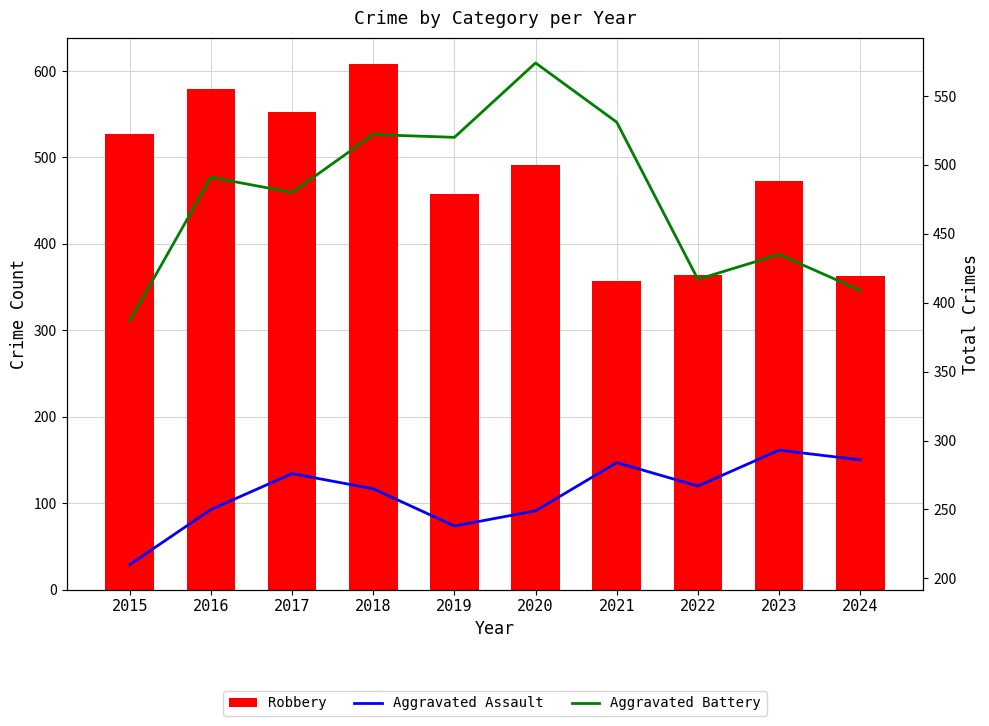

Reading left to right, extract all data points from this chart.

Robbery: 527	579	553	608	458	491	357	364	473	363
Aggravated Assault: 210	250	276	265	238	249	284	267	293	286
Aggravated Battery: 387	491	480	522	520	574	531	417	435	409